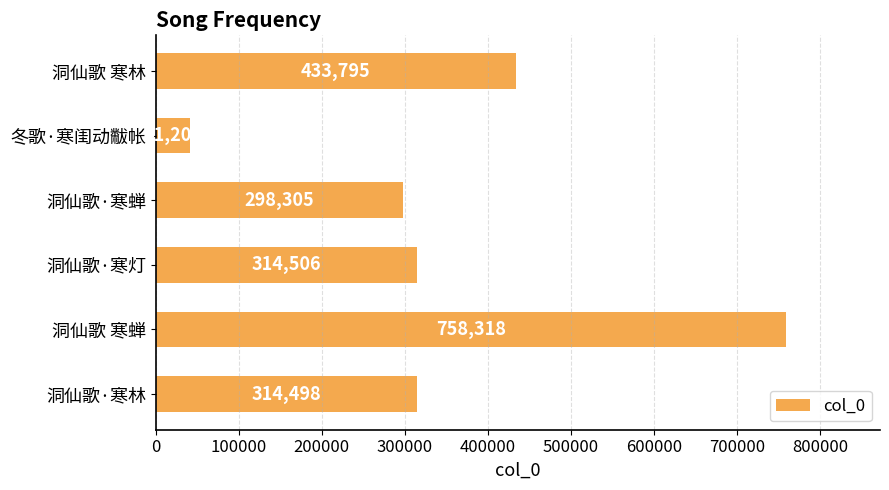

Which category has the highest value across all series?

洞仙歌 寒蝉